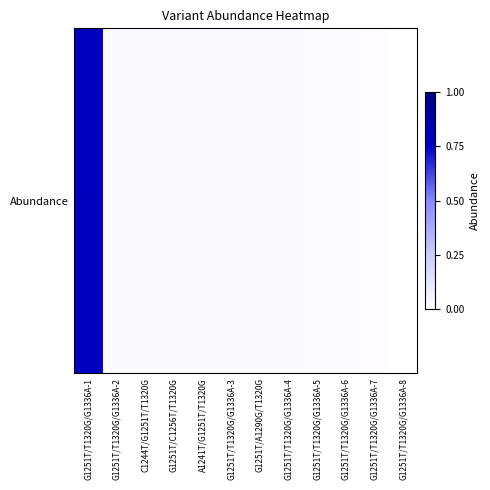

List the labels in order of value, smallest first.

G1251T/T1320G/G1336A-8, G1251T/T1320G/G1336A-7, G1251T/T1320G/G1336A-6, G1251T/T1320G/G1336A-5, G1251T/T1320G/G1336A-4, G1251T/A1290G/T1320G, G1251T/T1320G/G1336A-3, G1251T/C1256T/T1320G, A1241T/G1251T/T1320G, C1244T/G1251T/T1320G, G1251T/T1320G/G1336A-2, G1251T/T1320G/G1336A-1